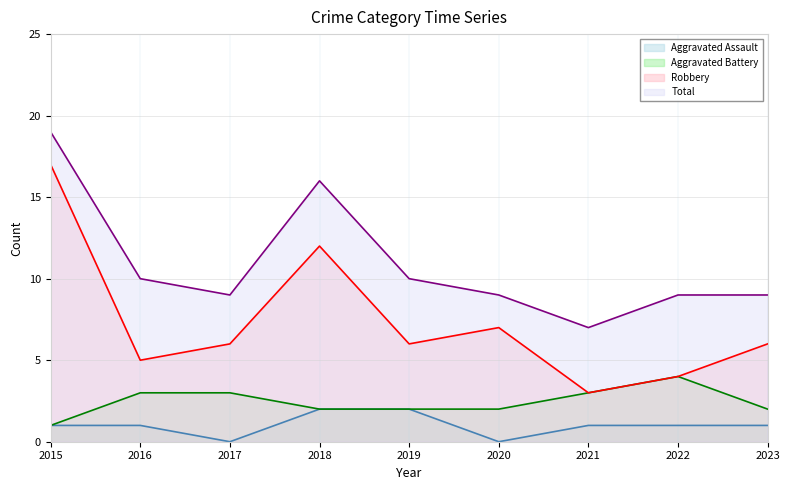

Count the number of categories in the chart.

9